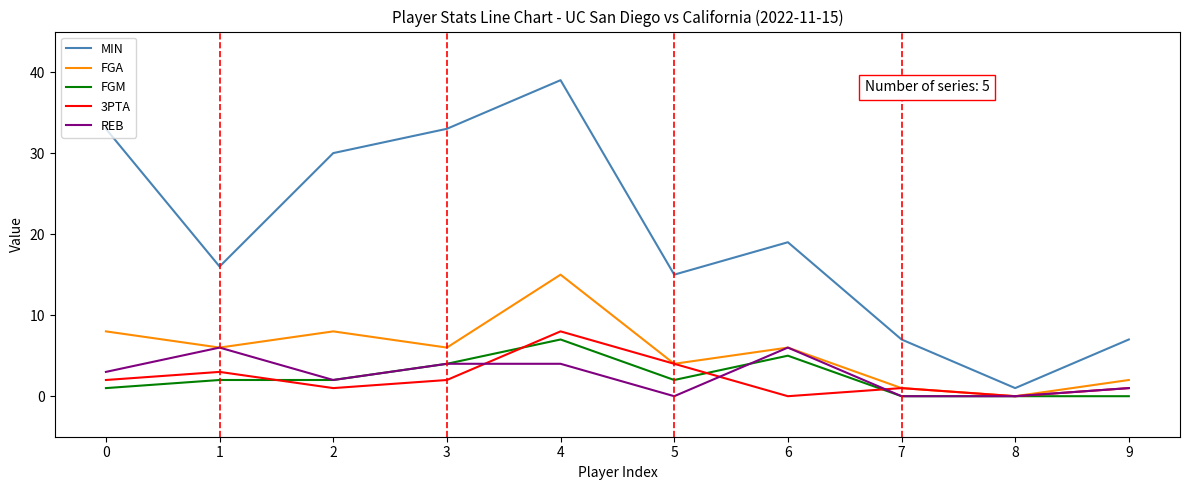

Where is MIN nearest to the value 20?

6